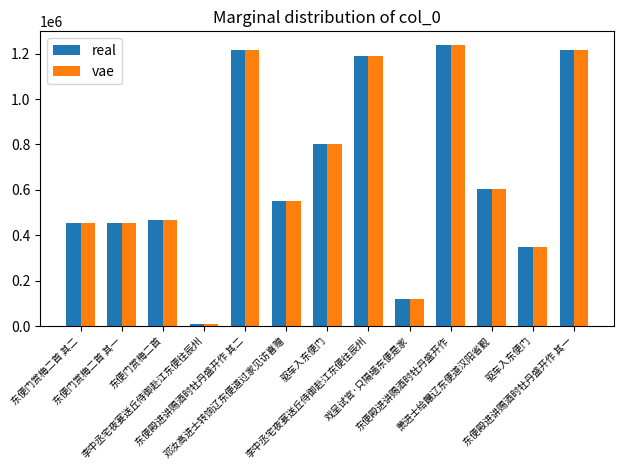

Reading left to right, list all the values displayed in this chart.

real: 453214	453213	466750	9586	1216043	551053	802415	1190293	117874	1236519	601532	349609	1216042
vae: 453214	453213	466750	9586	1216043	551053	802415	1190293	117874	1236519	601532	349609	1216042